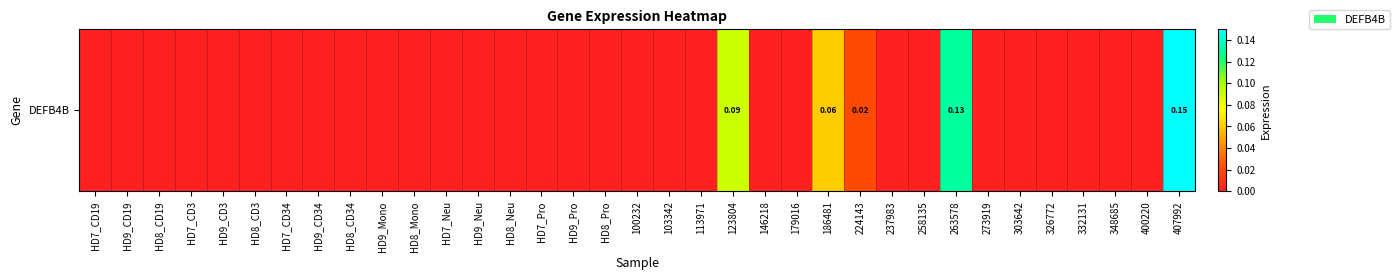

List the labels in order of value, smallest first.

HD7_CD19, HD9_CD19, HD8_CD19, HD7_CD3, HD9_CD3, HD8_CD3, HD7_CD34, HD9_CD34, HD8_CD34, HD9_Mono, HD8_Mono, HD7_Neu, HD9_Neu, HD8_Neu, HD7_Pro, HD9_Pro, HD8_Pro, 100232, 103342, 113971, 146218, 179016, 237983, 258135, 273919, 303642, 326772, 332131, 348685, 400220, 224143, 186481, 123804, 263578, 407992